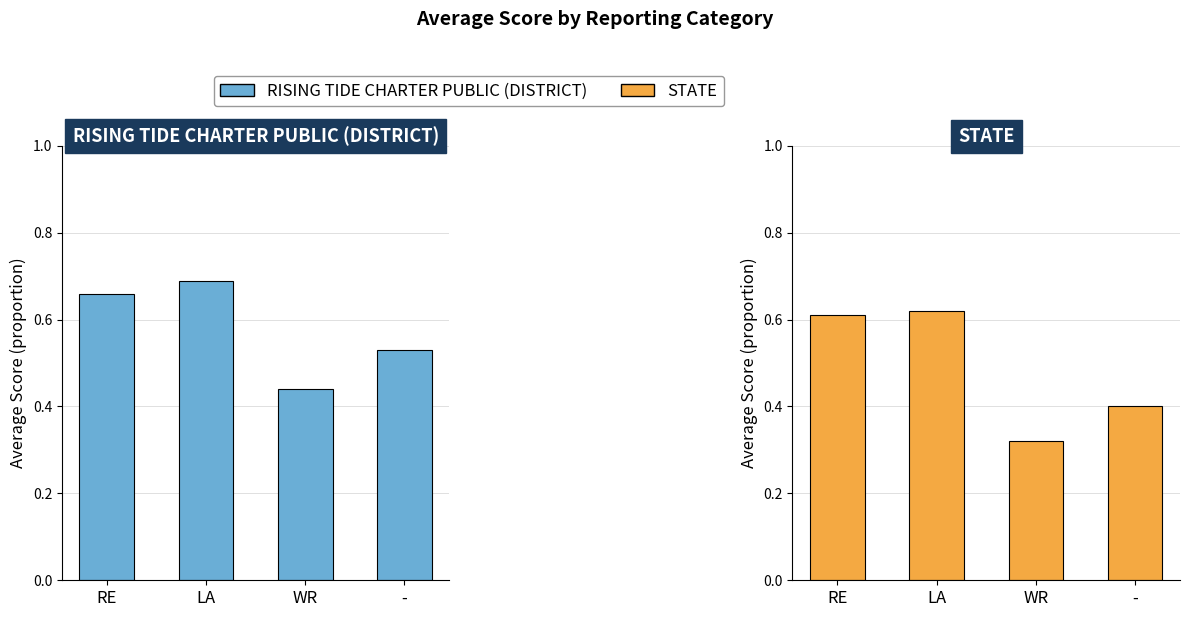

Is the value of STATE at WR greater than the value of RISING TIDE CHARTER PUBLIC (DISTRICT) at WR?

No